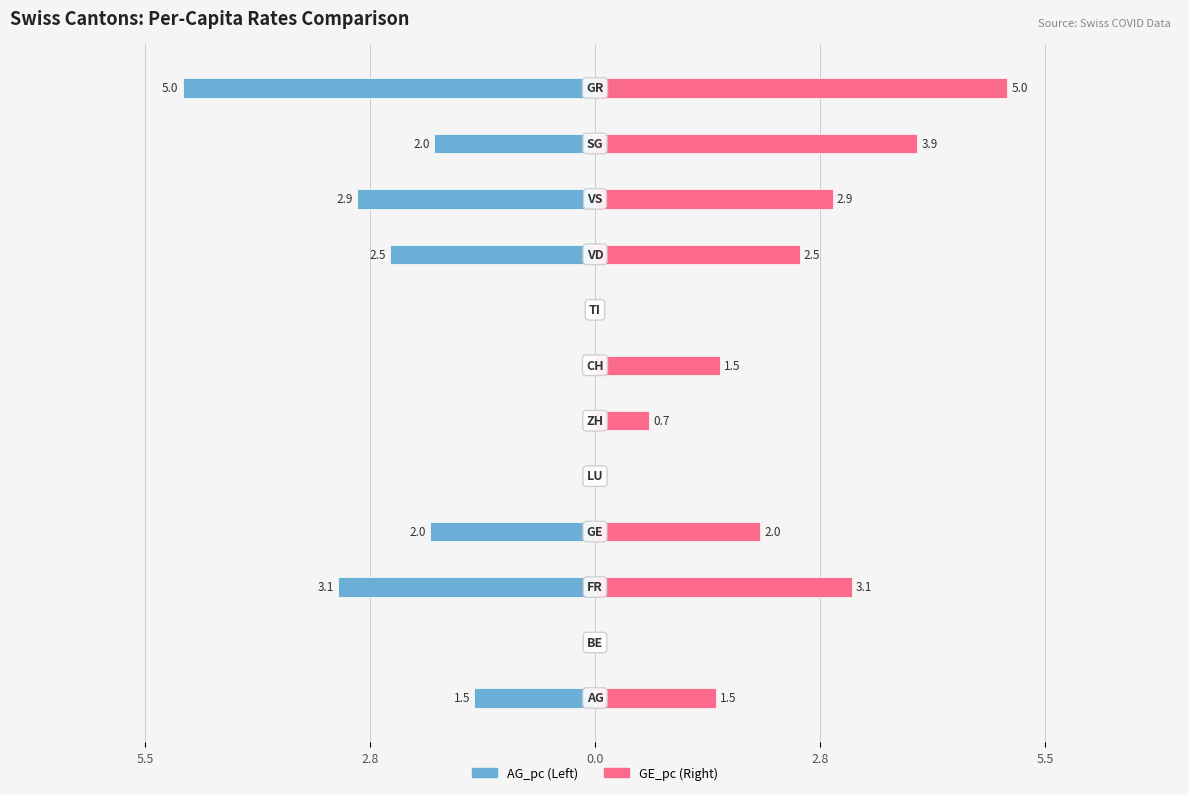

True or false: AG_pc has a value of -2.9 at 9.

True